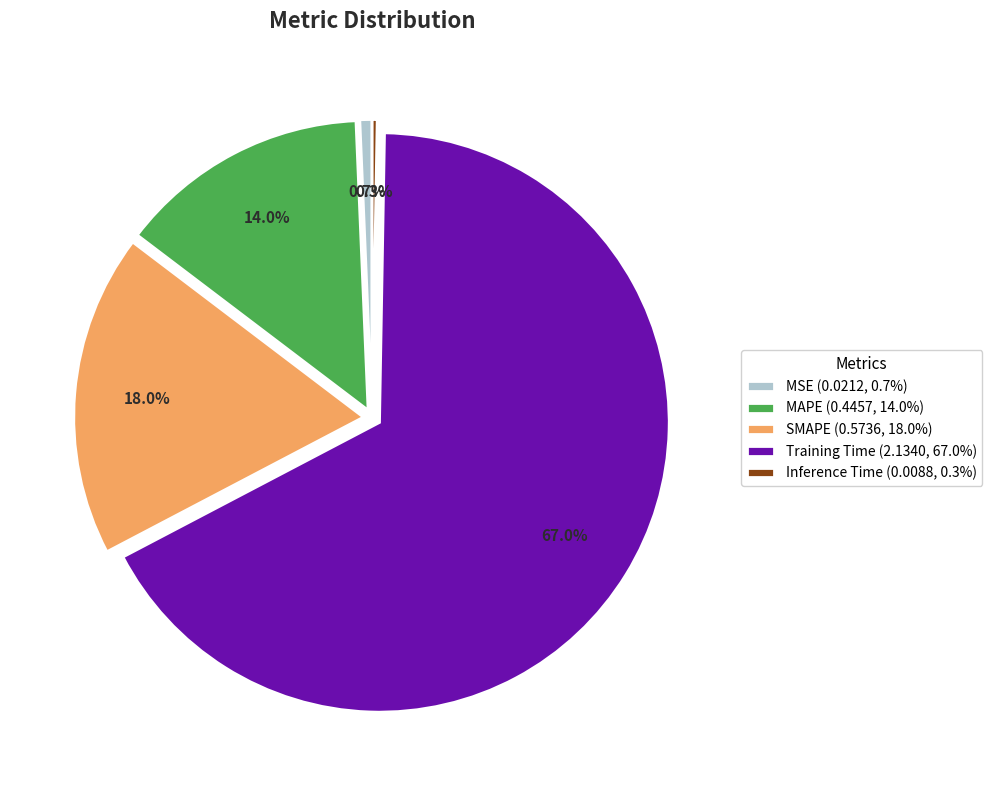

True or false: Training Time accounts for 67% of the total.

True